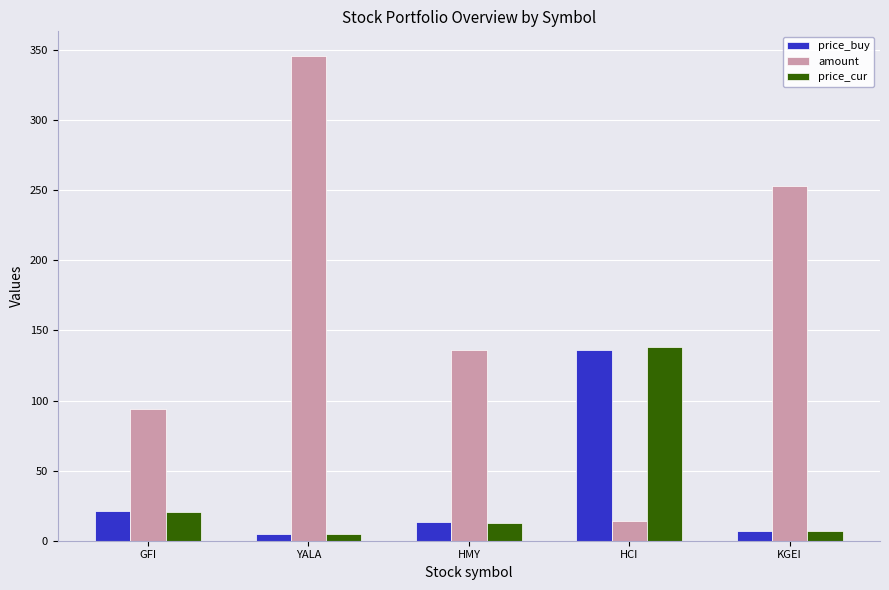

What position from the left is HMY?

3